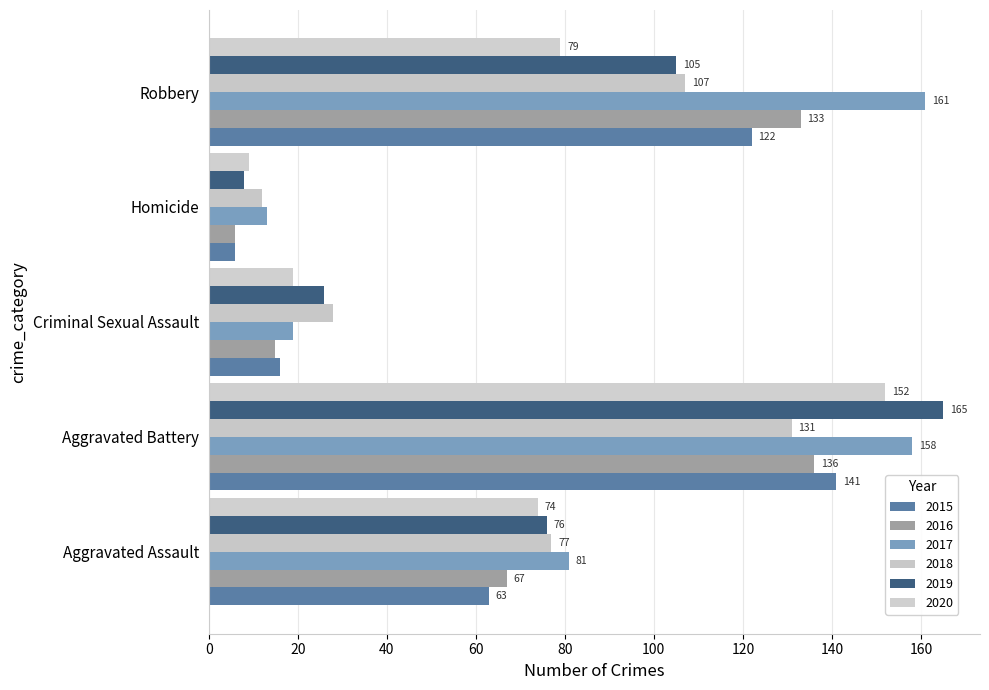

Is the value of 2018 at Homicide greater than the value of 2017 at Robbery?

No